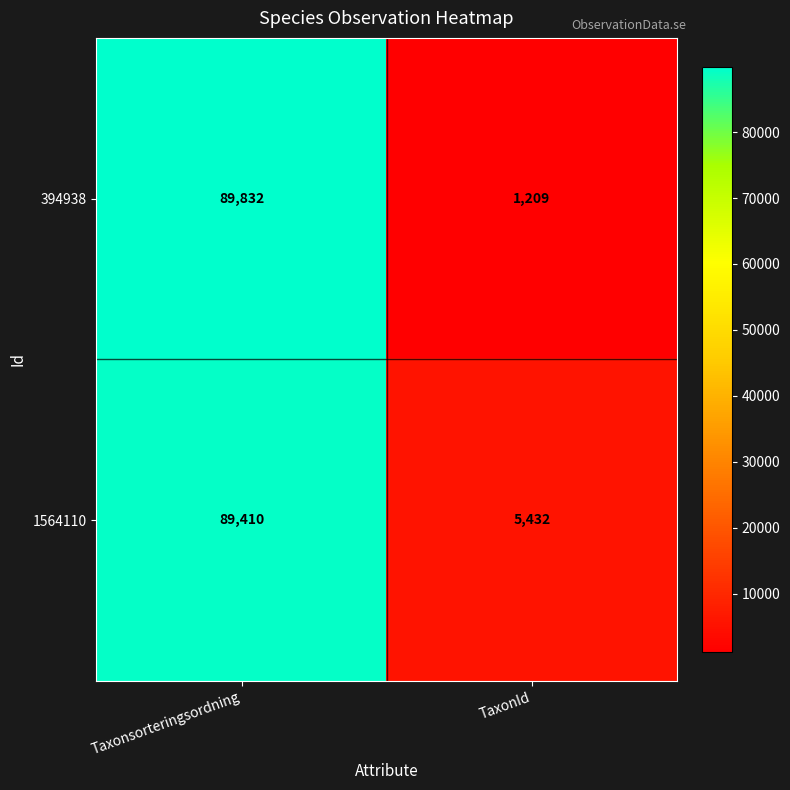

Reading left to right, extract all data points from this chart.

394938: Taxonsorteringsordning=89832	TaxonId=1209
1564110: Taxonsorteringsordning=89410	TaxonId=5432